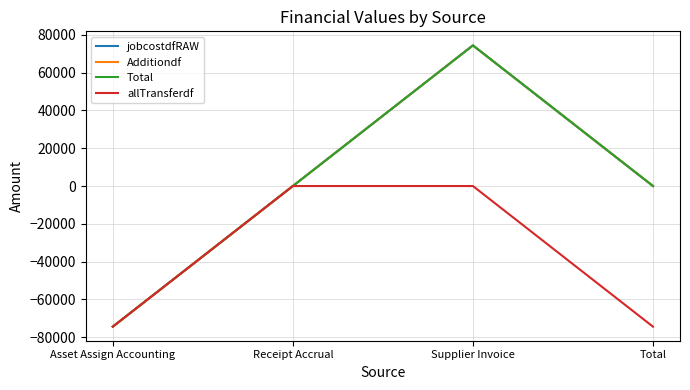

True or false: Total and jobcostdfRAW cross at least once.

False